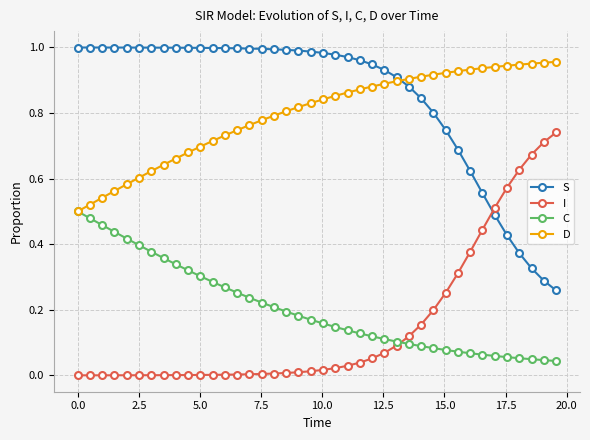

What is the sum of all I values?

6.1